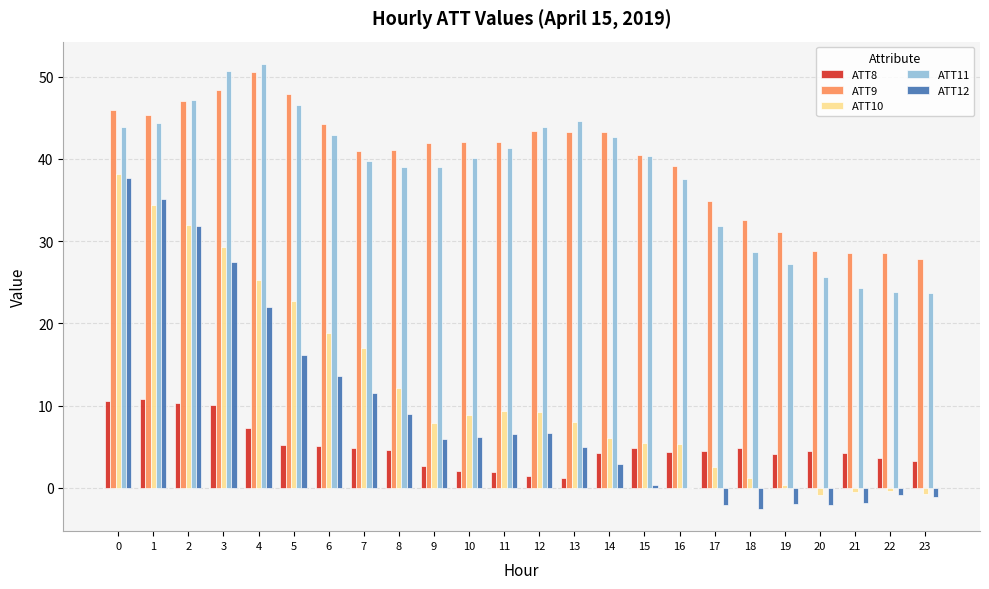

True or false: ATT11 has a value of 39.1 at 8.

True